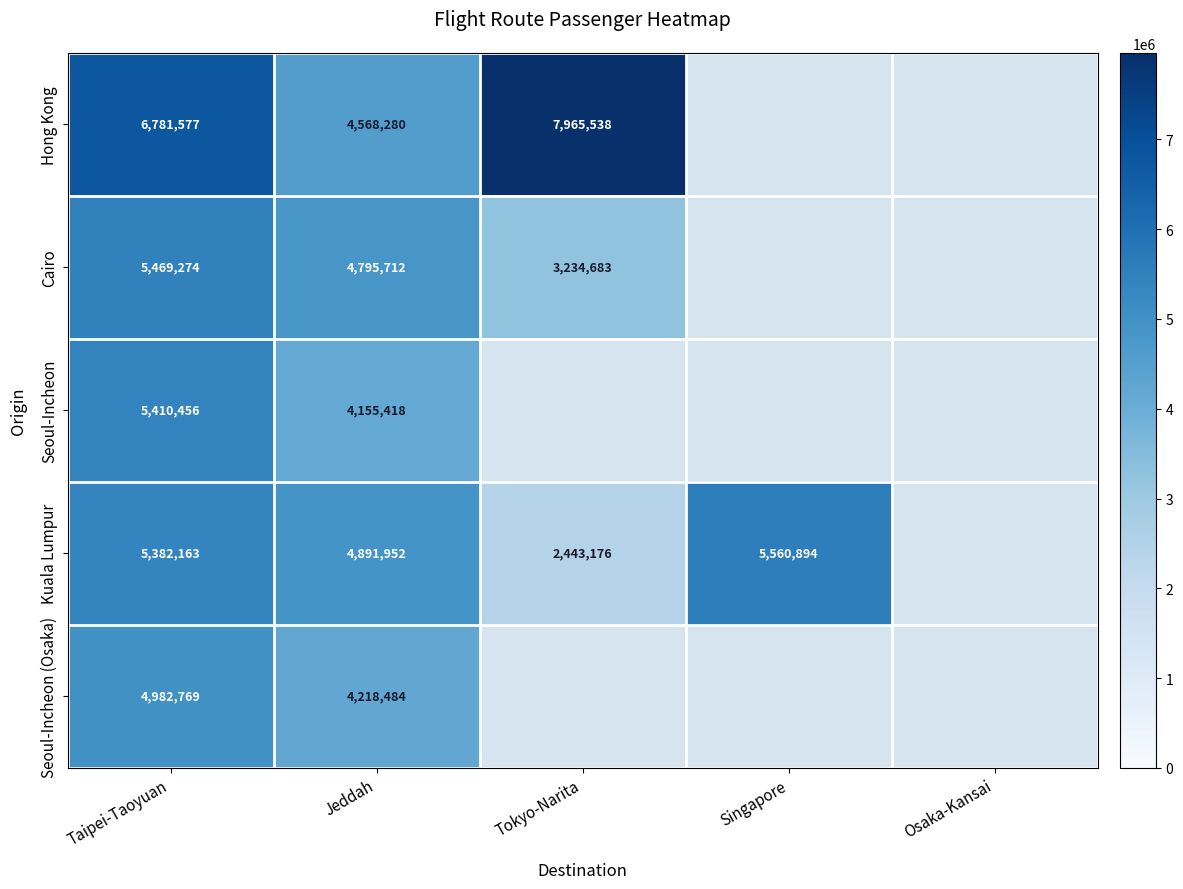

True or false: Seoul-Incheon has a value of 1267965 at Taipei-Taoyuan.

False